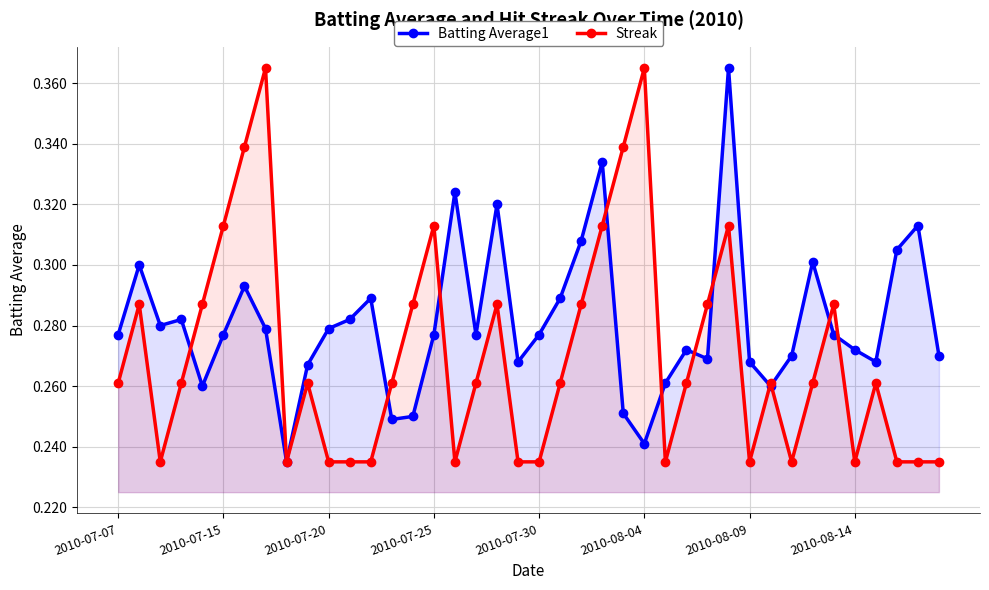

What is the total value across all series at 8?

0.5